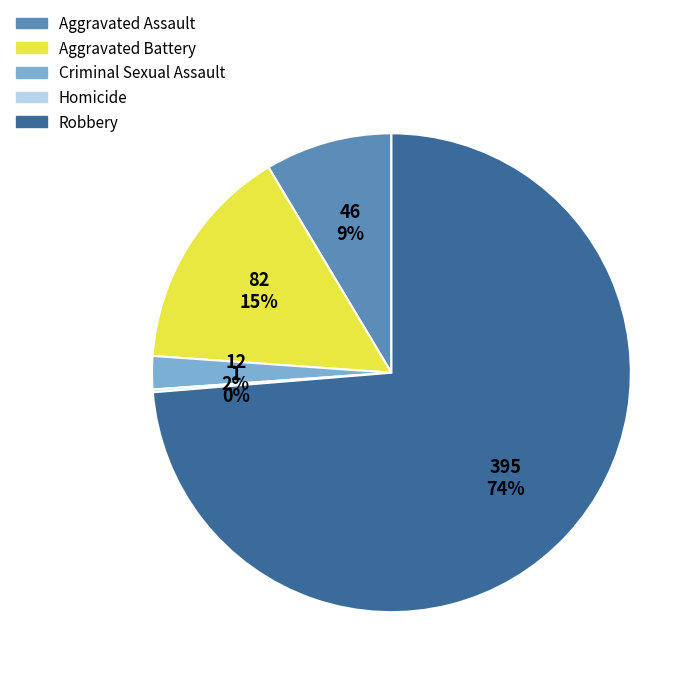

The Criminal Sexual Assault slice represents 2% of the pie. True or false?

True